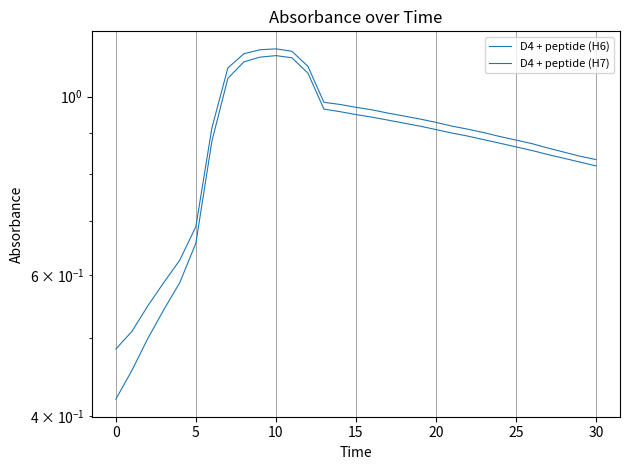

Which series has the largest total across all categories?

D4 + peptide (H6)